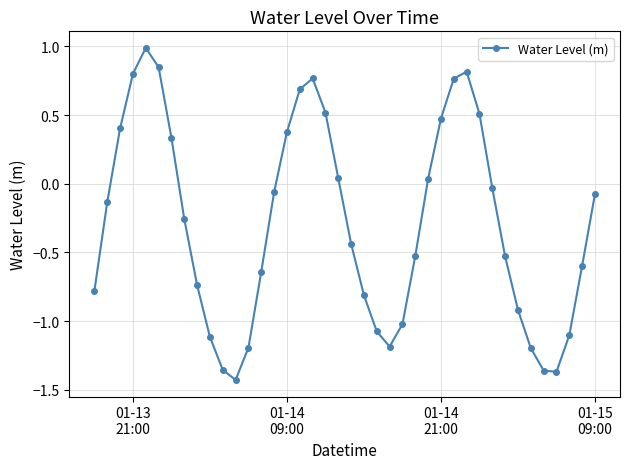

What is the sum of all values?

-11.6